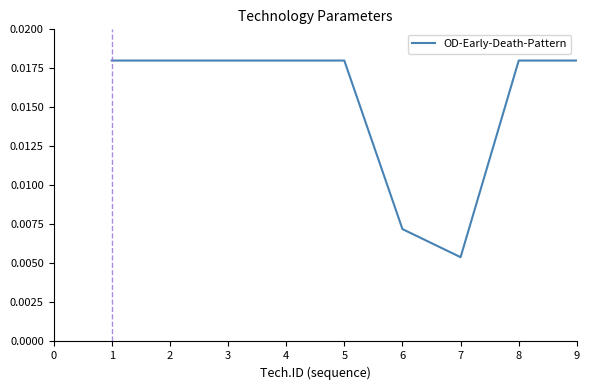

Which has a higher value, 1 or 7?

1